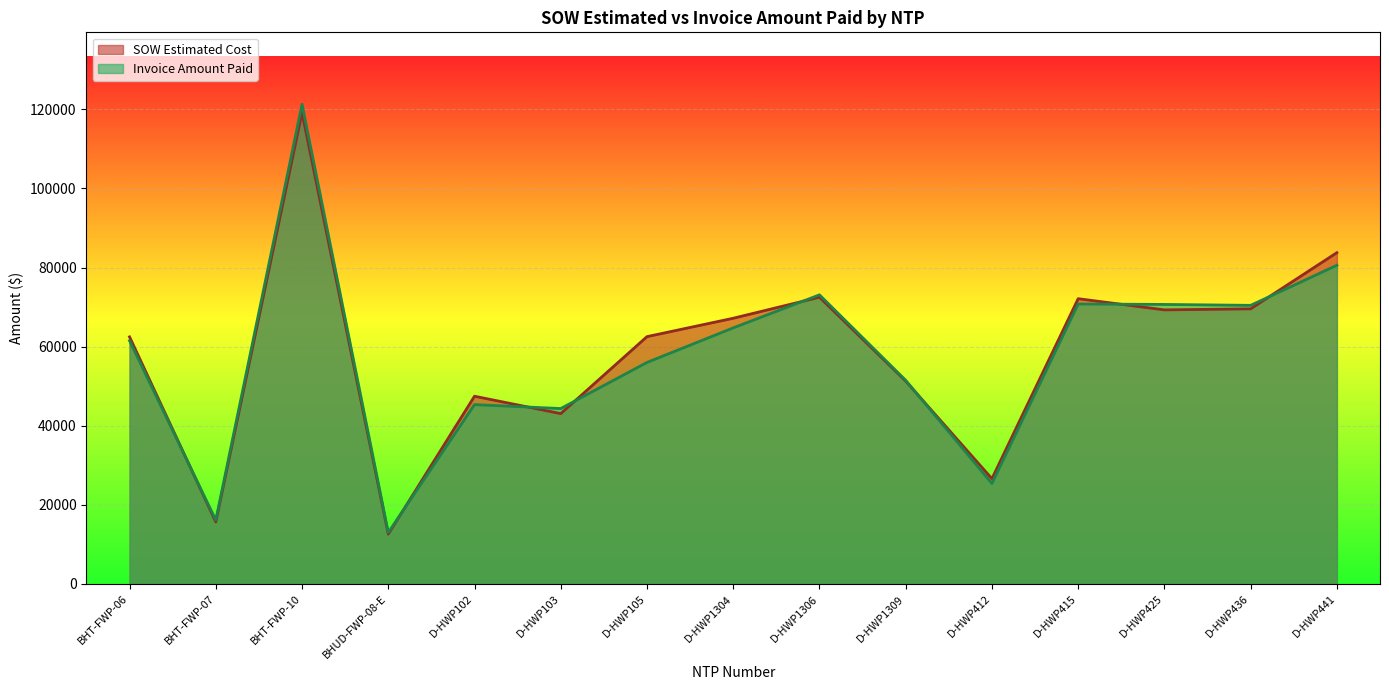

What are all the series names shown in the legend?

SOW Estimated Cost, Invoice Amount Paid